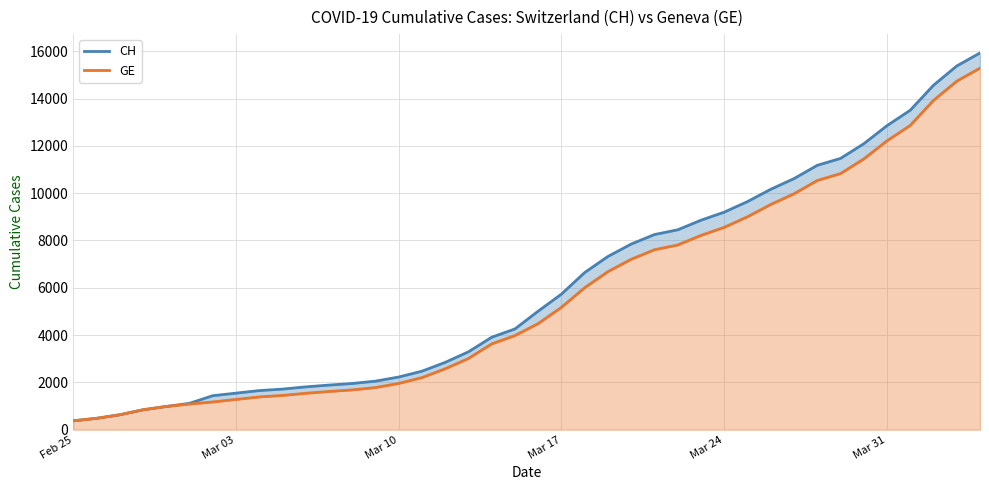

How many data points does each series have?

40